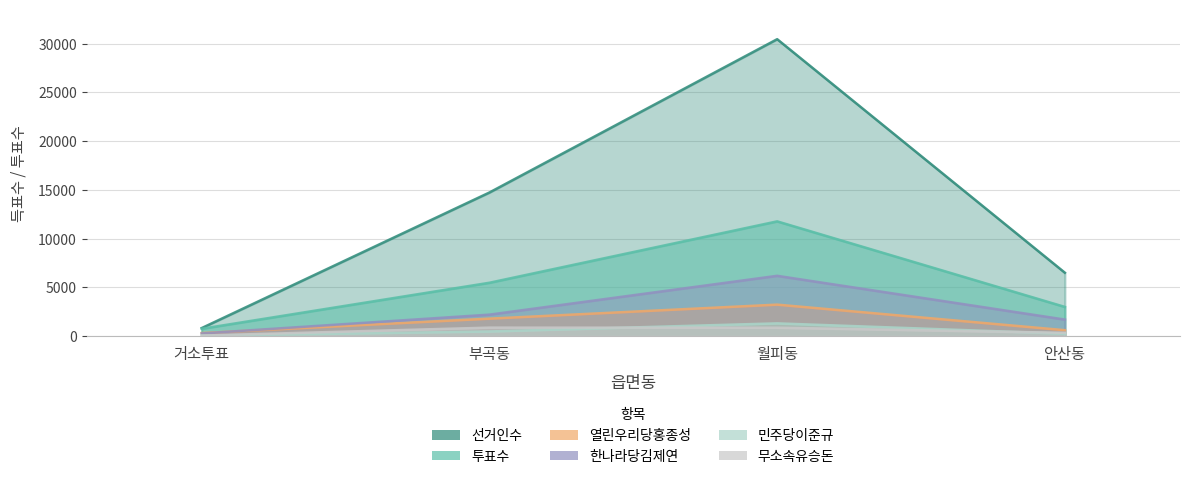

List the series in order of their peak value, highest first.

선거인수, 투표수, 한나라당김제연, 열린우리당홍종성, 민주당이준규, 무소속유승돈